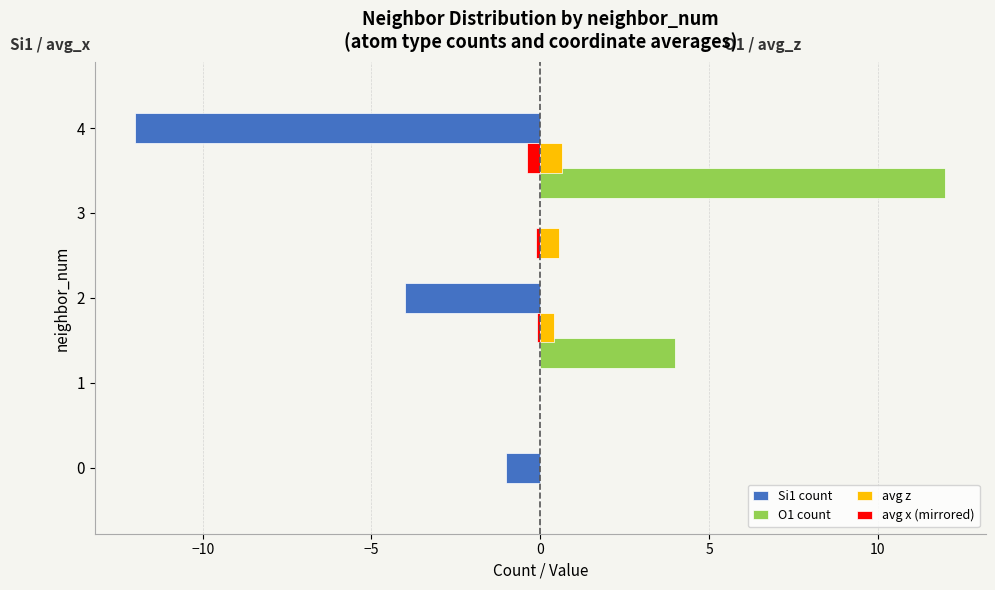

What is the total value across all series at 0?

-1.0